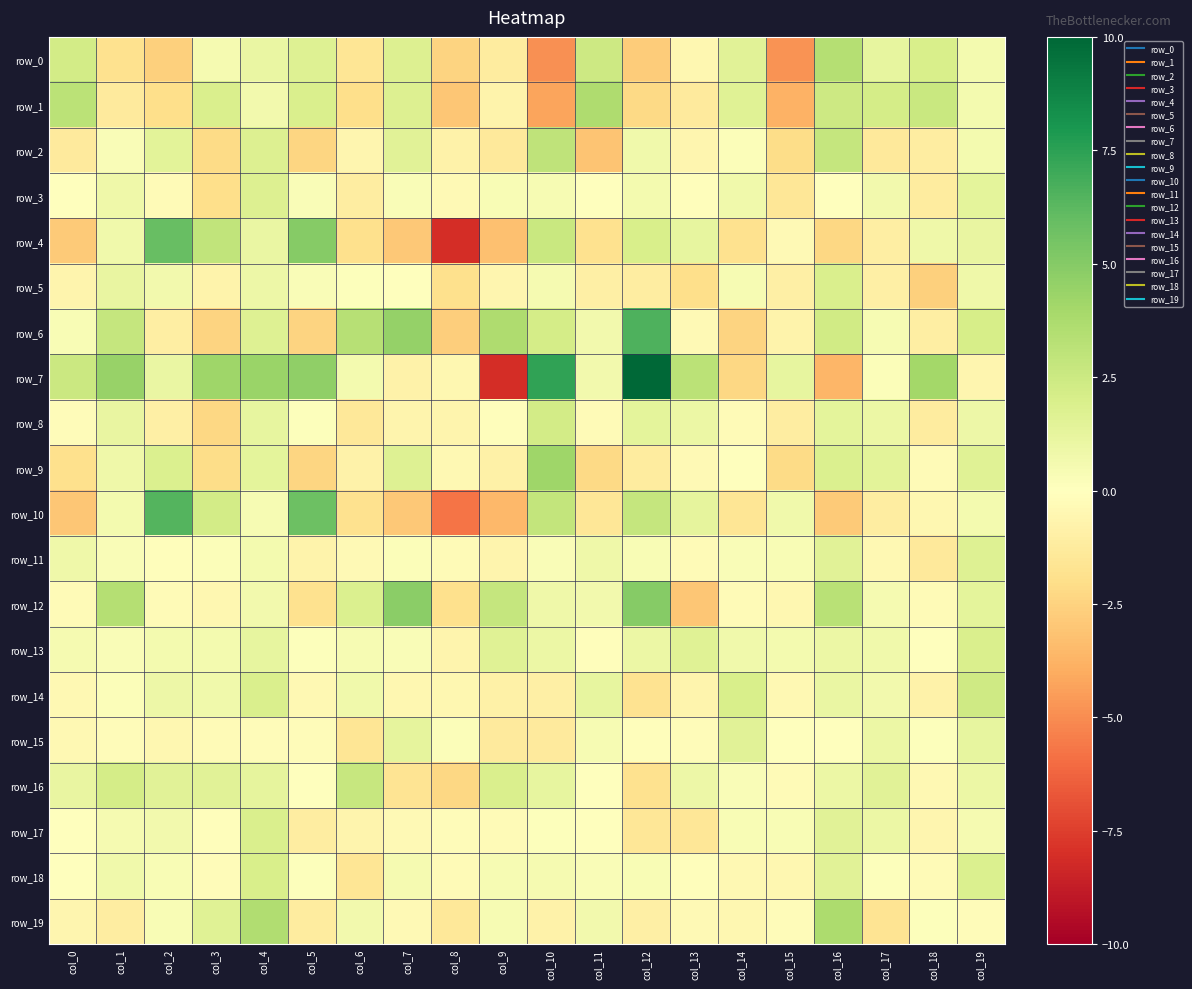

List the series in order of their peak value, highest first.

row_7, row_6, row_10, row_4, row_12, row_9, row_19, row_1, row_0, row_2, row_16, row_14, row_8, row_18, row_17, row_5, row_13, row_3, row_11, row_15